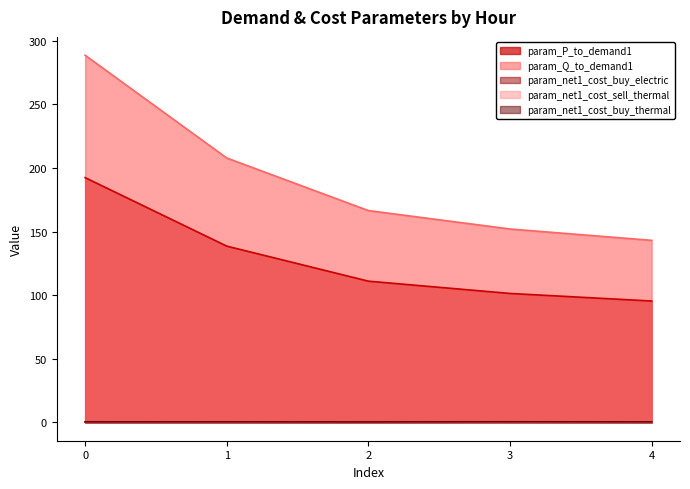

What is the sum of all param_P_to_demand1 values?

639.0